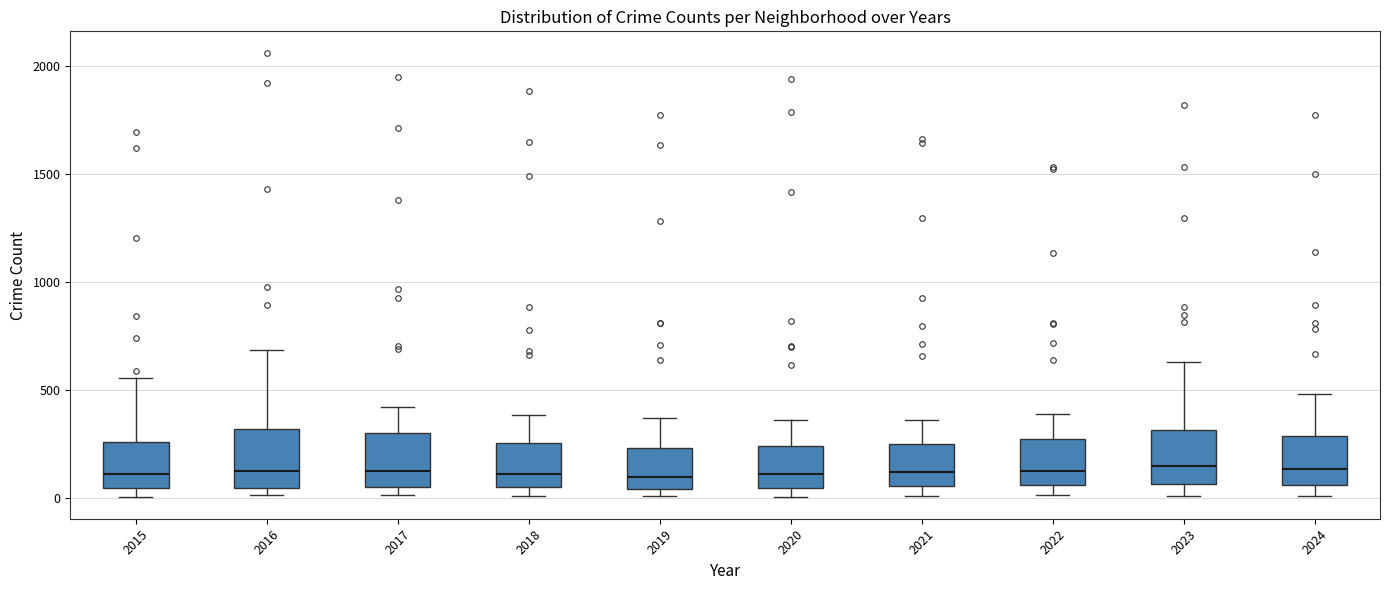

Reading left to right, transcribe this box plot: for each box, give where its median line is, the range the box spans, and where its two whiskers end, as read against the y-axis. The values are not printed on the chart, so give them approximately, as read against the axis.

2015: median 100, box 50 to 250, whiskers 0 to 550
2016: median 100, box 50 to 300, whiskers 0 to 700
2017: median 100, box 50 to 300, whiskers 0 to 400
2018: median 100, box 50 to 250, whiskers 0 to 400
2019: median 100, box 50 to 250, whiskers 0 to 350
2020: median 100, box 50 to 250, whiskers 0 to 350
2021: median 100, box 50 to 250, whiskers 0 to 350
2022: median 100, box 50 to 250, whiskers 0 to 400
2023: median 150, box 50 to 300, whiskers 0 to 650
2024: median 150, box 50 to 300, whiskers 0 to 500